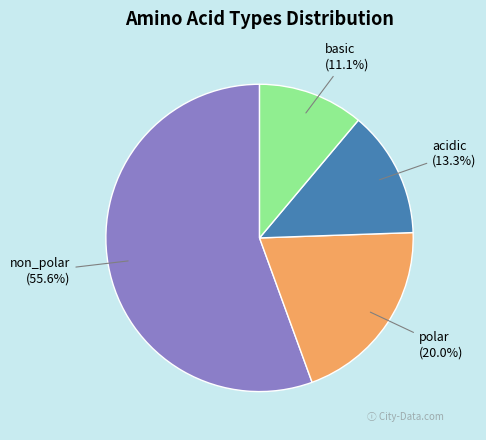

Does any single category account for the majority?

Yes